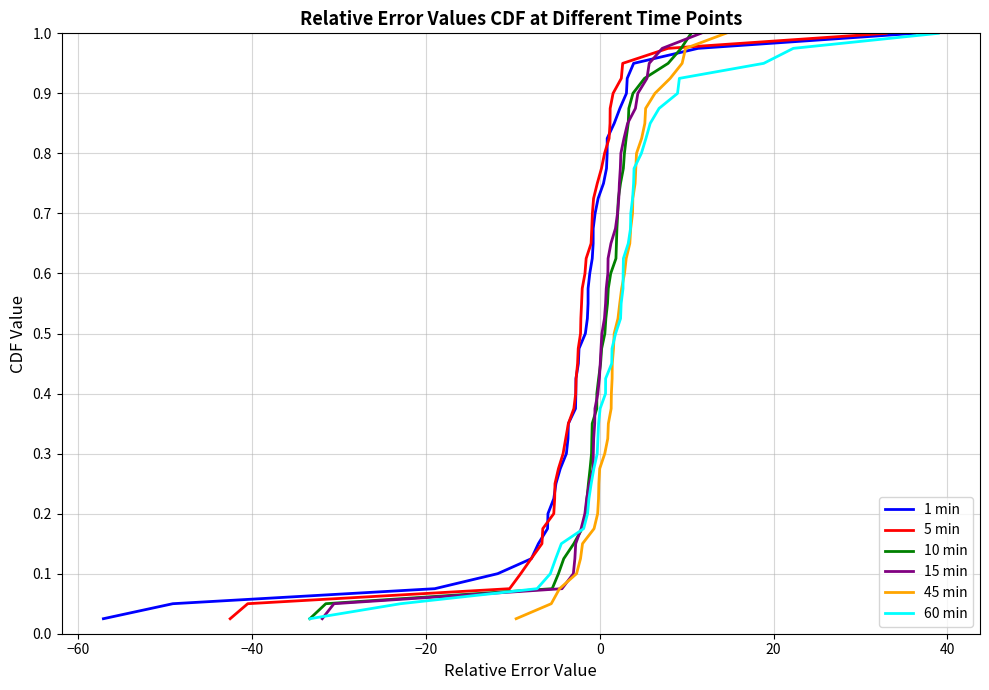

What is the sum of all 1 min values?

20.5